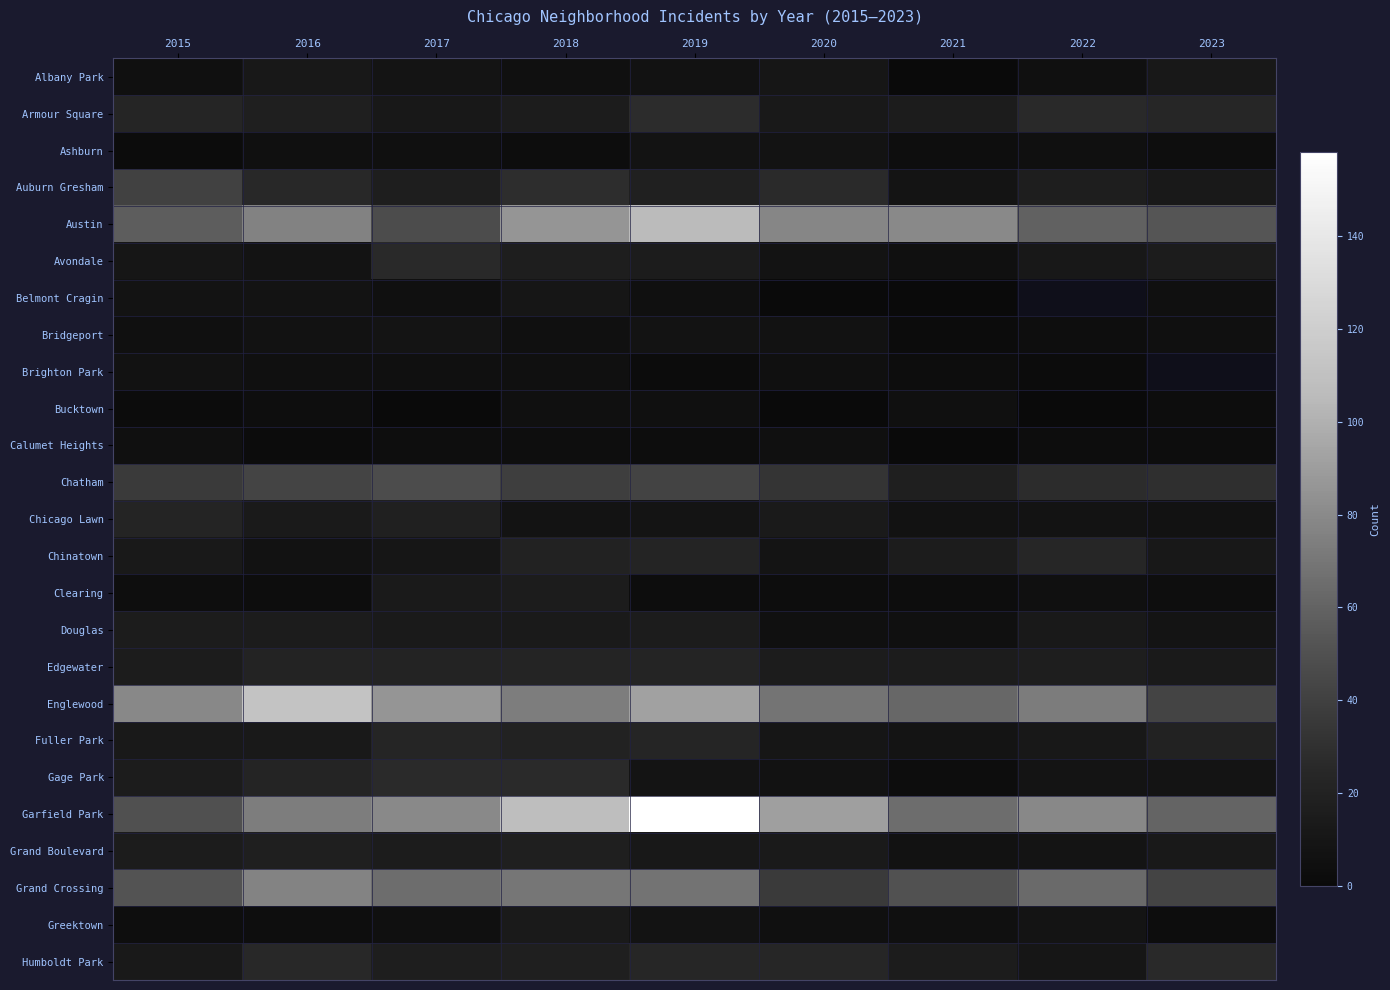

Is the value of Chinatown at 2017 greater than the value of Bridgeport at 2022?

Yes